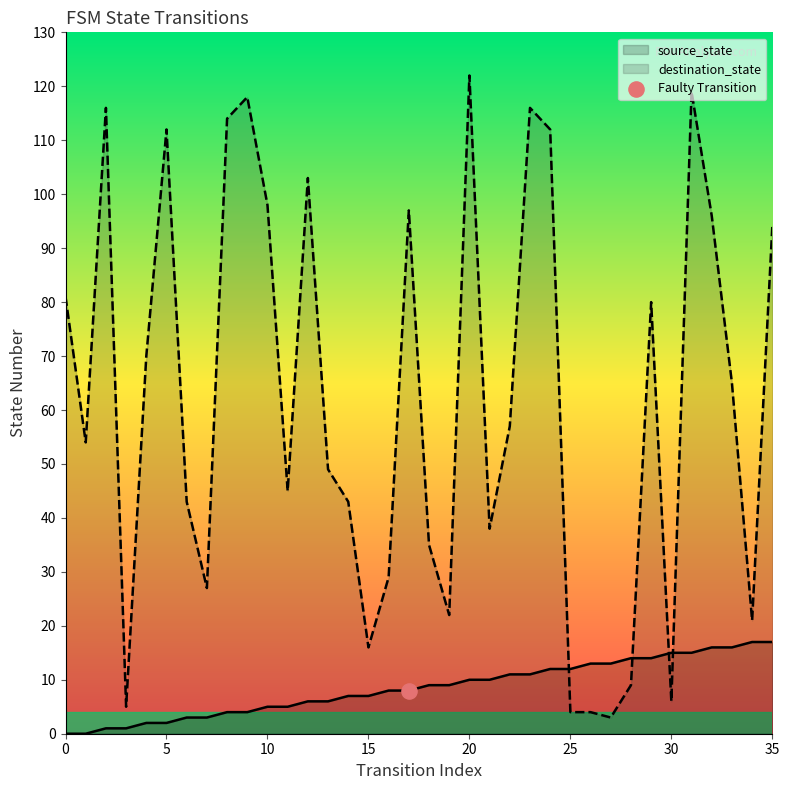

What are all the series names shown in the legend?

source_state, destination_state